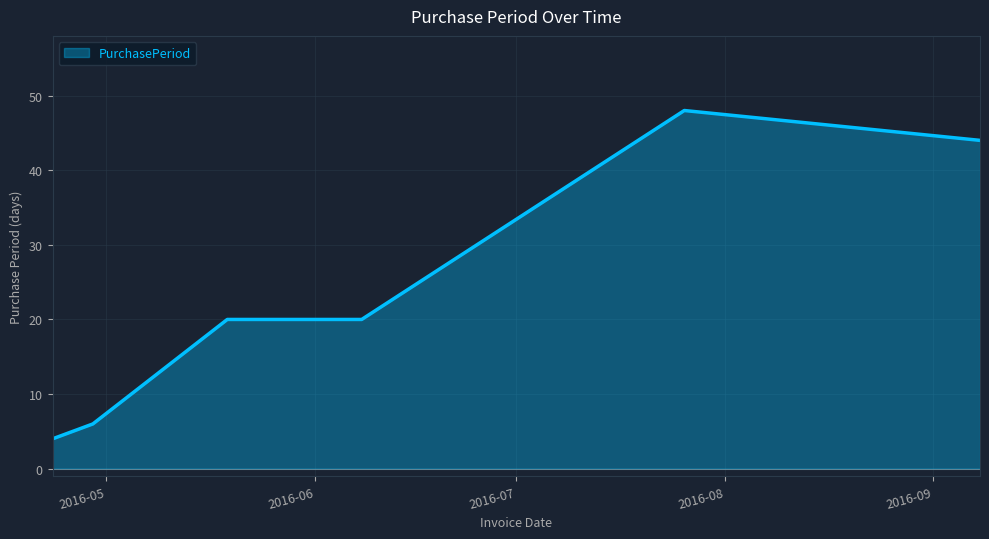

What is the maximum value shown in the chart?

48